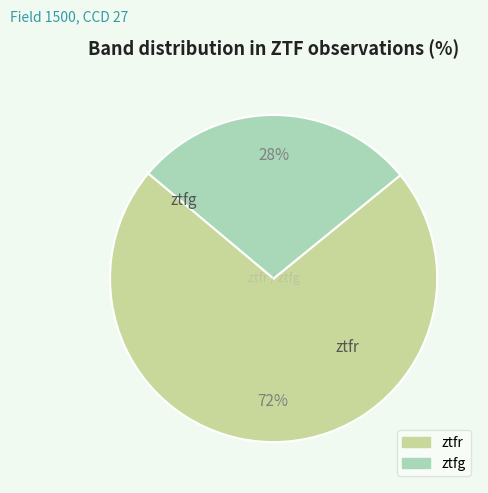

Do ztfr and ztfg together represent more than half of the pie?

Yes